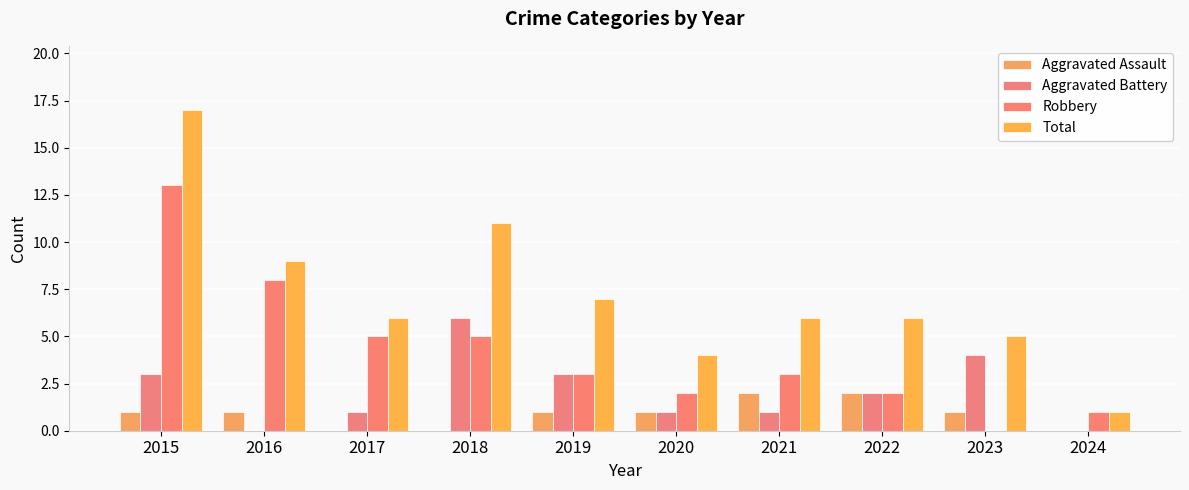

The value of Robbery at 2020 is 3. True or false?

False